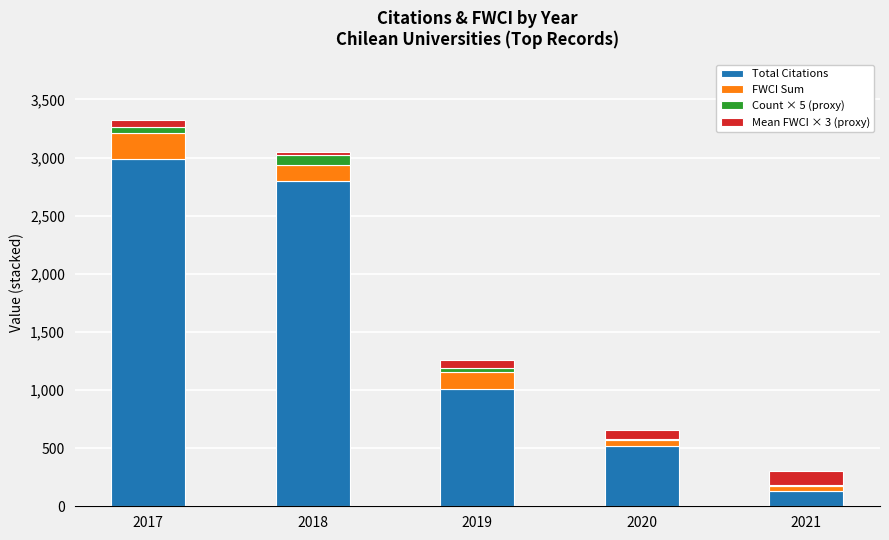

Reading right to left, what are the values for Total Citations?

2021=131.0	2020=519.0	2019=1005.0	2018=2800.0	2017=2984.0